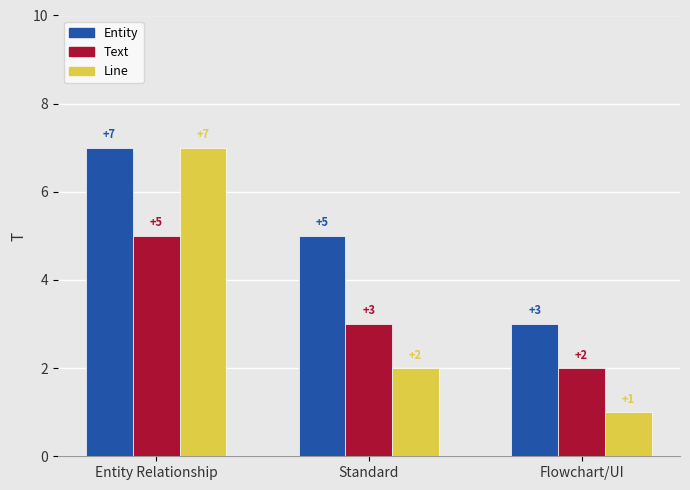

Reading left to right, list all the values displayed in this chart.

Entity: Entity Relationship=7	Standard=5	Flowchart/UI=3
Text: Entity Relationship=5	Standard=3	Flowchart/UI=2
Line: Entity Relationship=7	Standard=2	Flowchart/UI=1